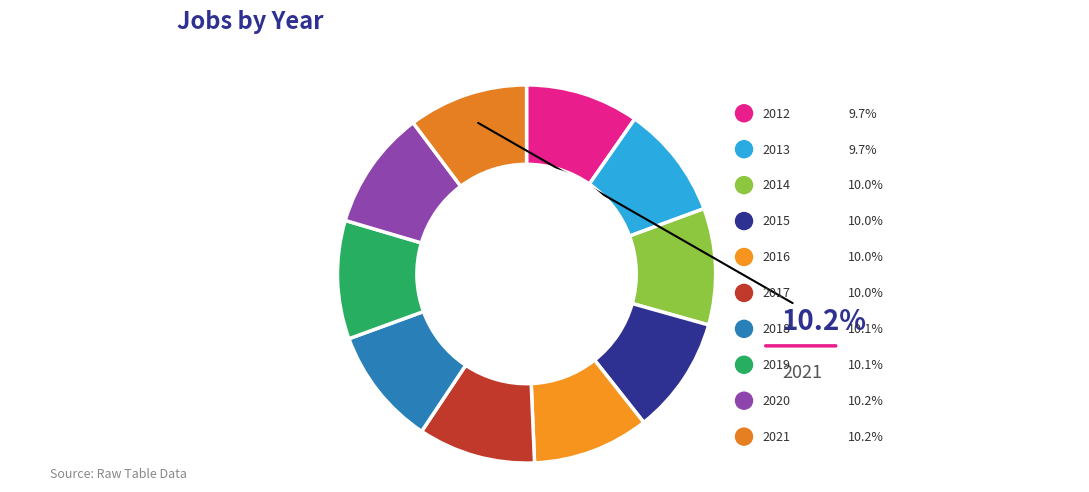

Combined, what portion of the pie is 2016 and 2020?

20.2%